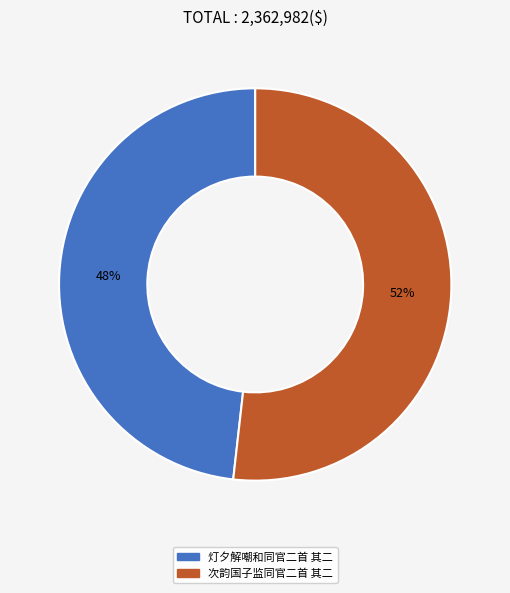

How many slices are in this pie chart?

2